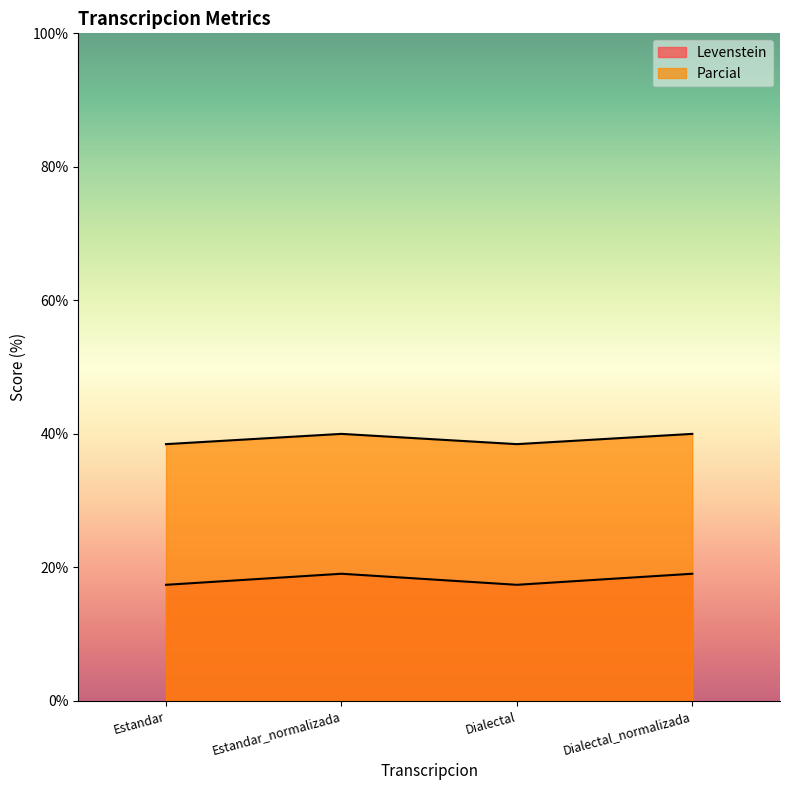

At which category does the chart reach its minimum across all series?

Estandar